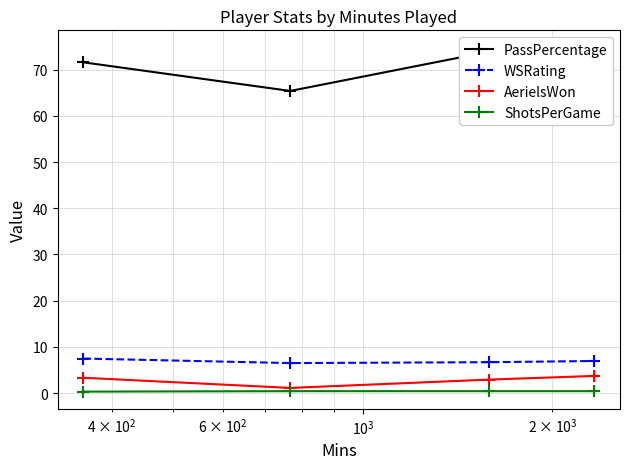

What are all the series names shown in the legend?

PassPercentage, WSRating, AerielsWon, ShotsPerGame